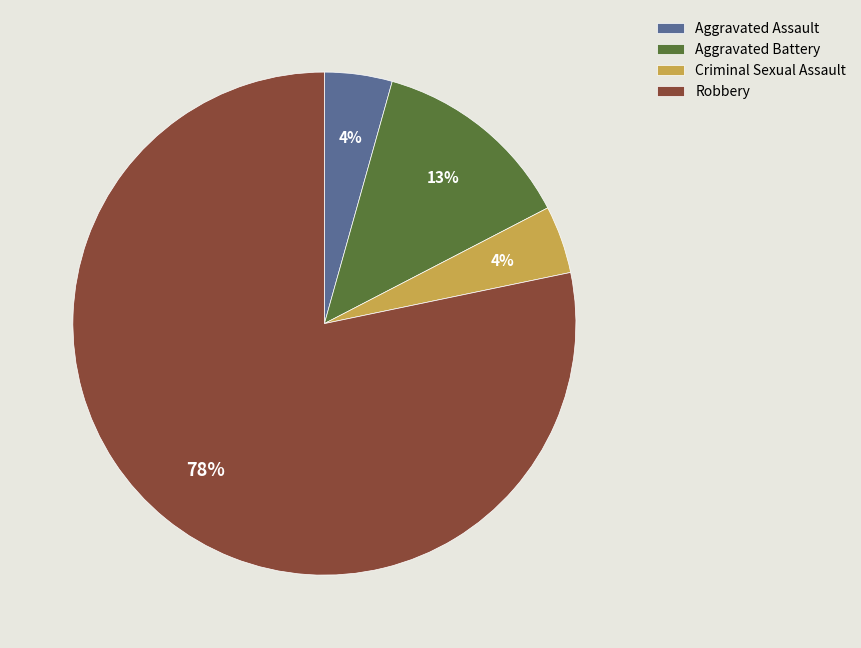

Which has a higher value, Aggravated Battery or Criminal Sexual Assault?

Aggravated Battery